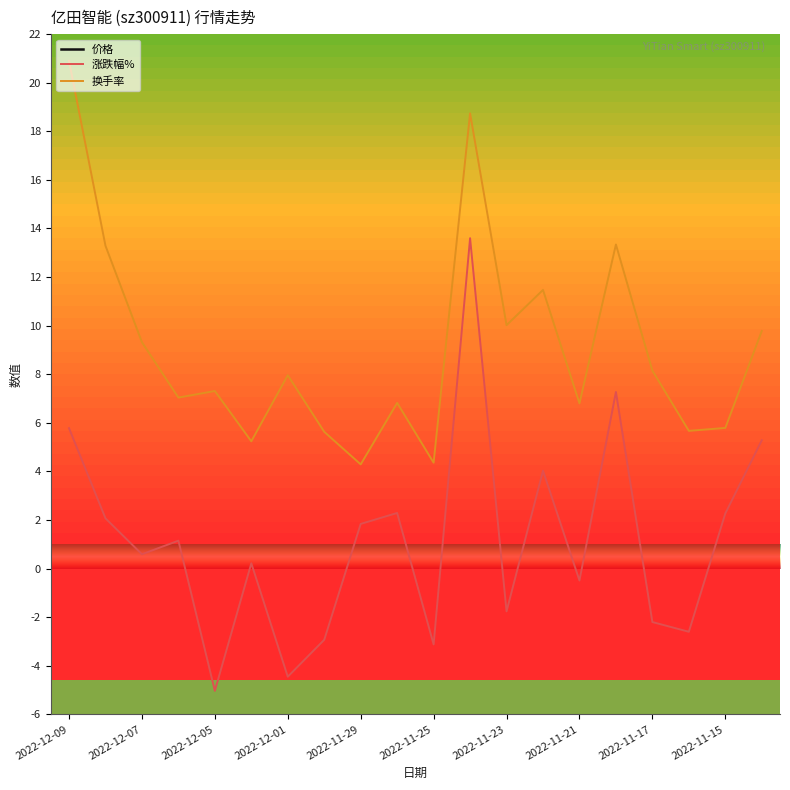

The 涨跌幅% series shows -5.0 at 2022-12-05. True or false?

True